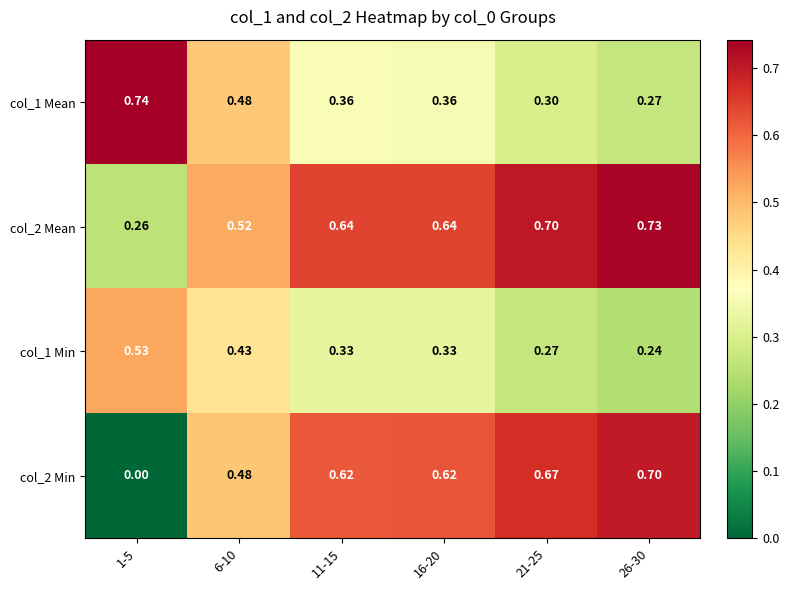

Rank the series at 11-15 from highest to lowest value.

col_2 Mean, col_2 Min, col_1 Mean, col_1 Min